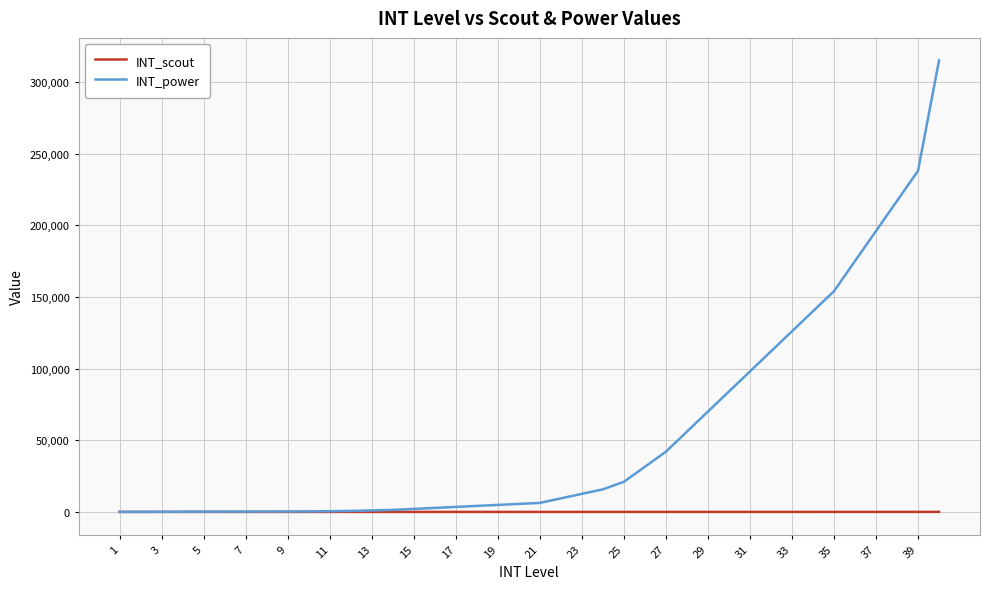

Which series has the largest range (max minus min)?

INT_power